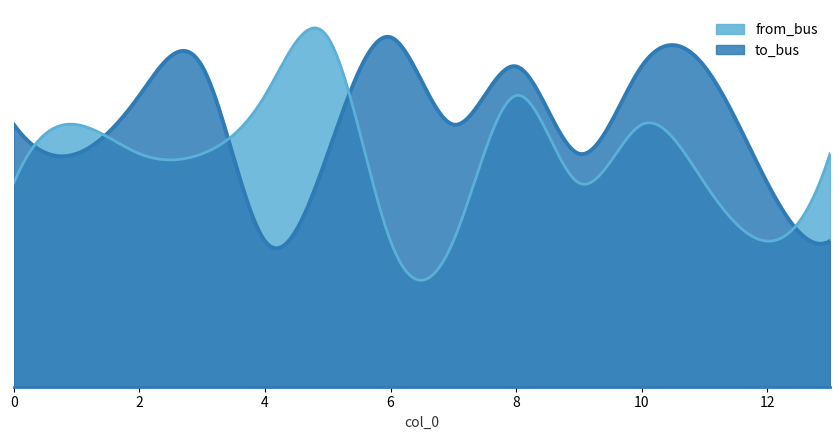

Reading left to right, what are all the values shown in this chart?

to_bus: 9	8	10	11	5	8	12	9	11	8	11	11	7	5
from_bus: 7	9	8	8	10	12	5	5	10	7	9	7	5	8